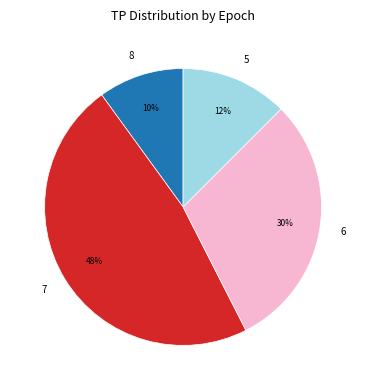

To the nearest percent, what is the average slice percentage?

25%